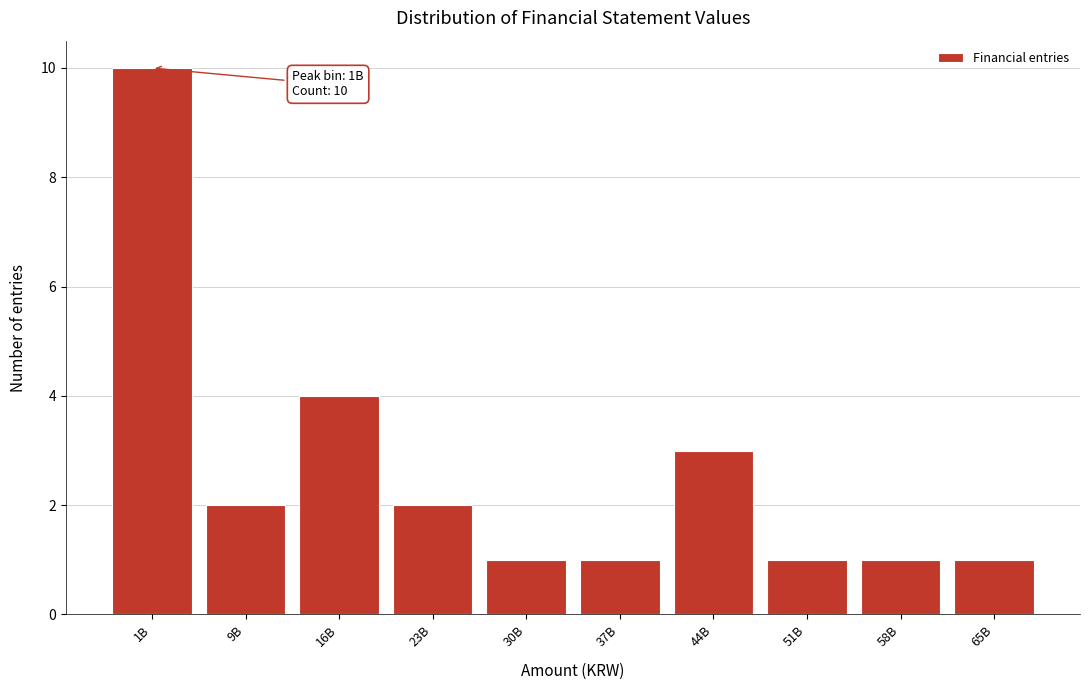

Reading left to right, transcribe all the data shown in this chart.

1B=10	9B=2	16B=4	23B=2	30B=1	37B=1	44B=3	51B=1	58B=1	65B=1